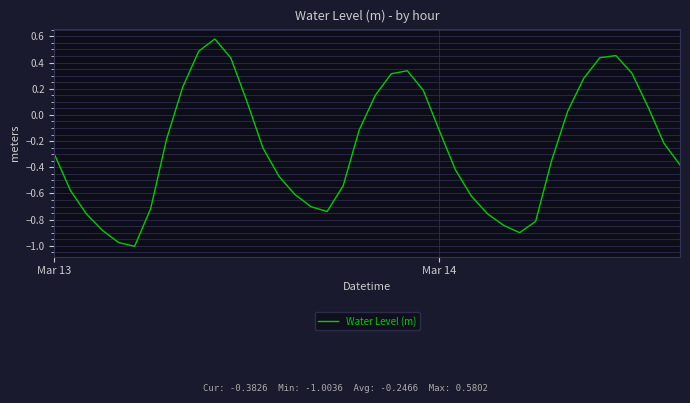

What is the difference between the maximum and minimum values?

1.6